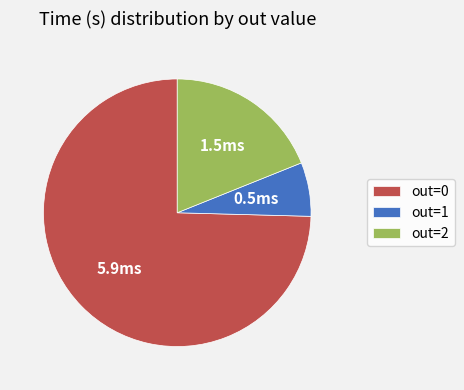

Rank the categories by value from lowest to highest.

out=1, out=2, out=0